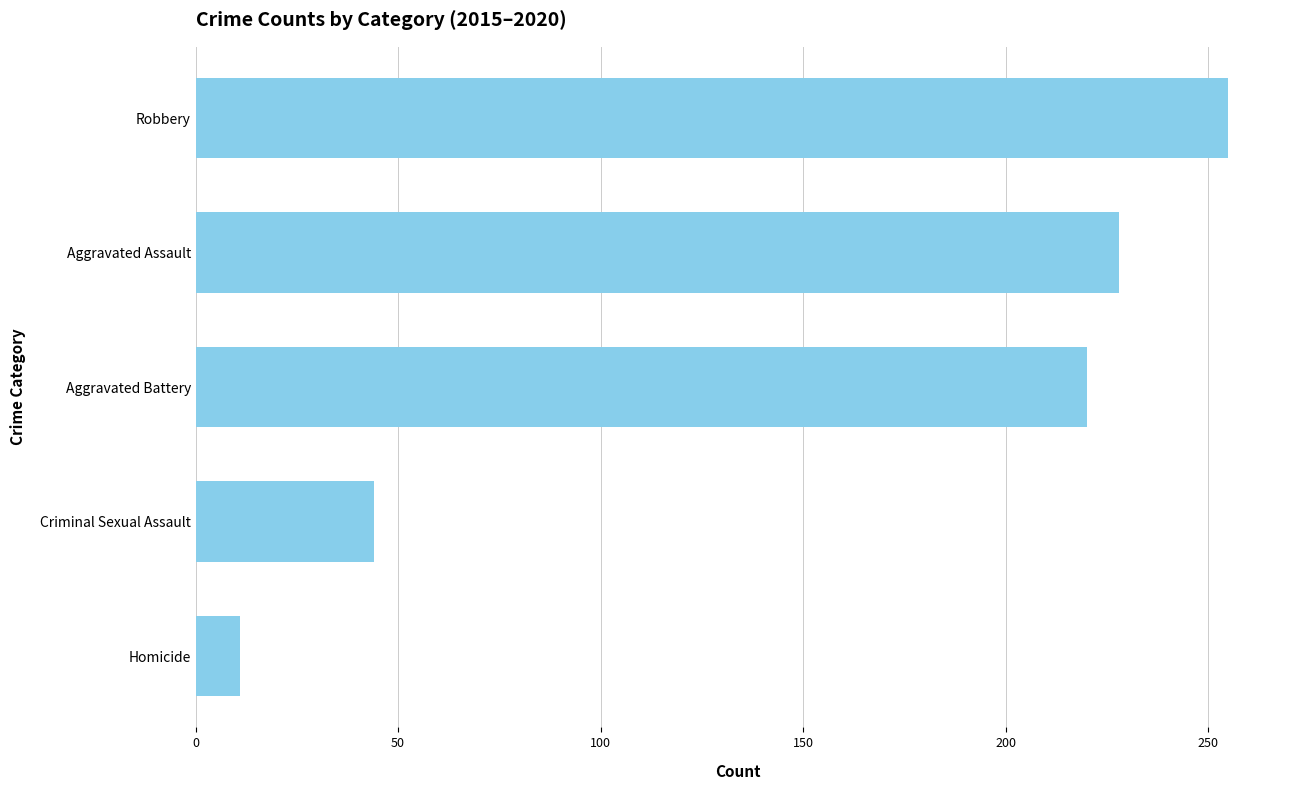

Does the chart contain any negative values?

No